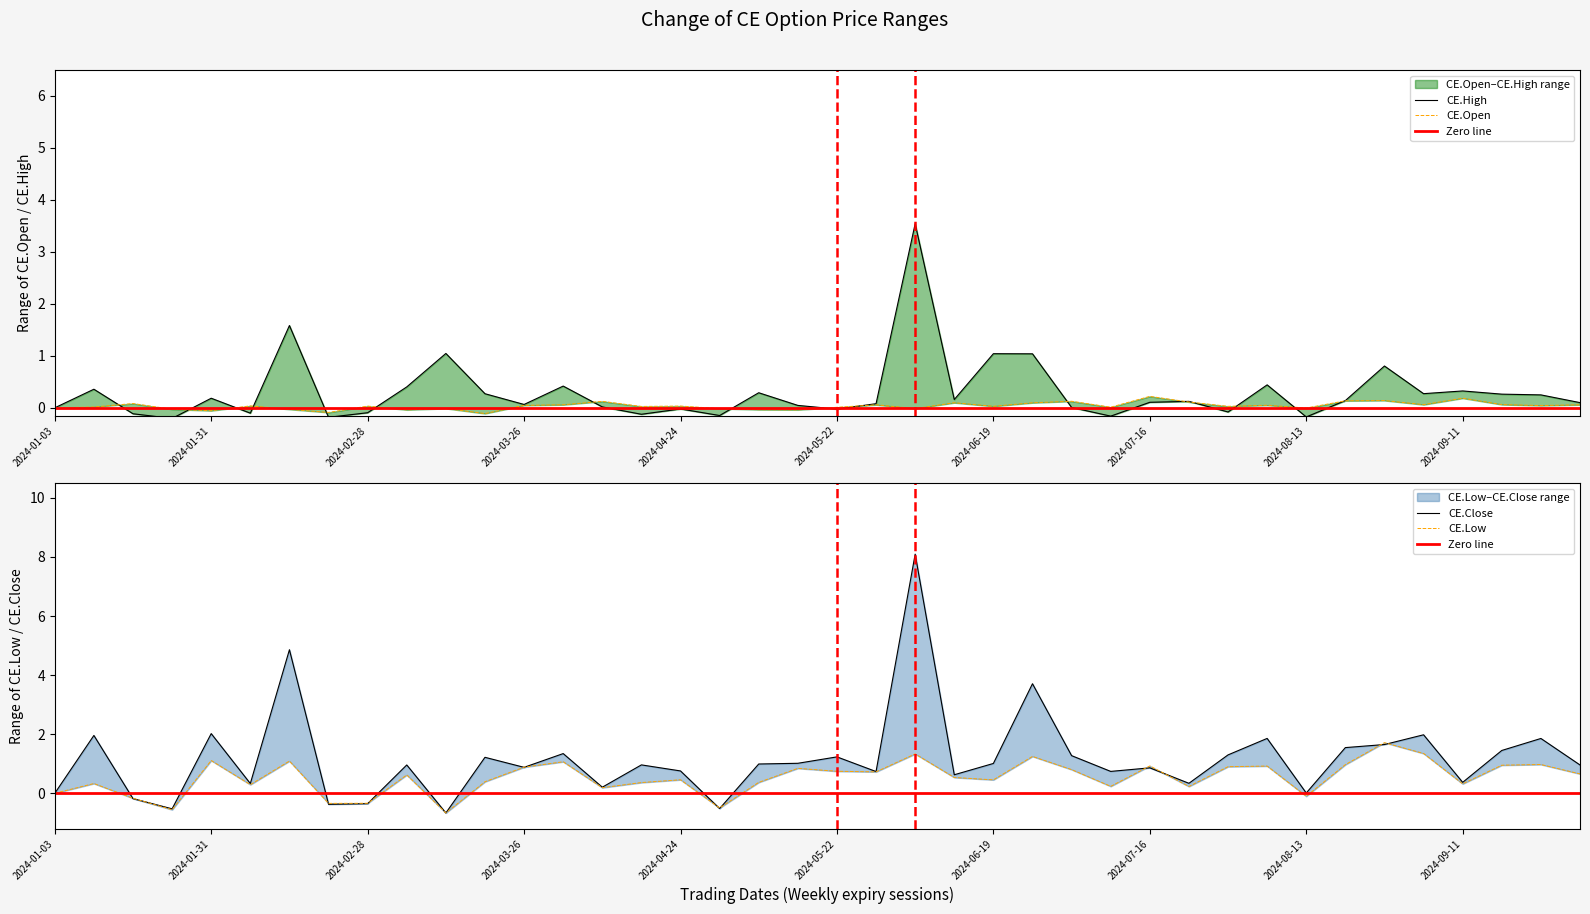

How many values in the CE.Open series are below 0?

12